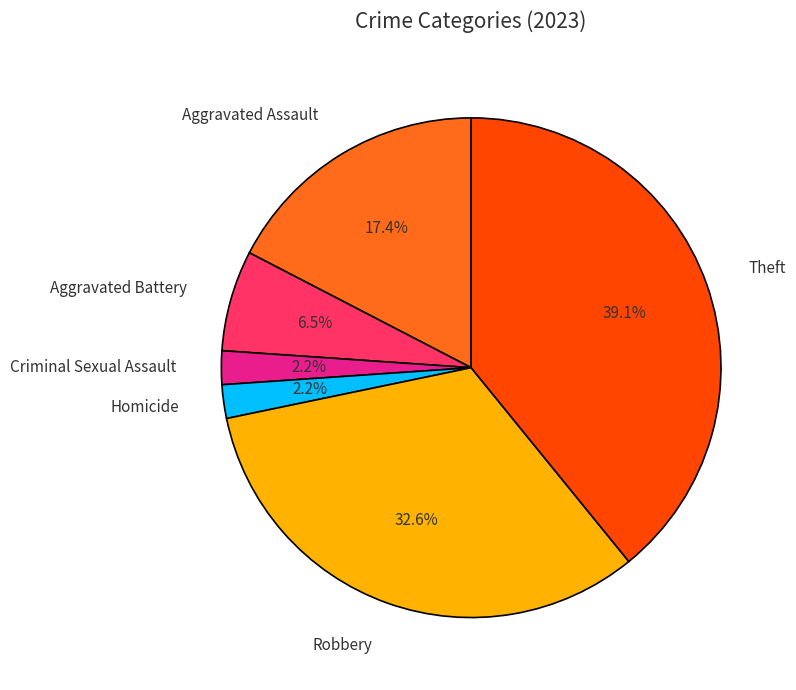

True or false: Homicide accounts for 2% of the total.

True